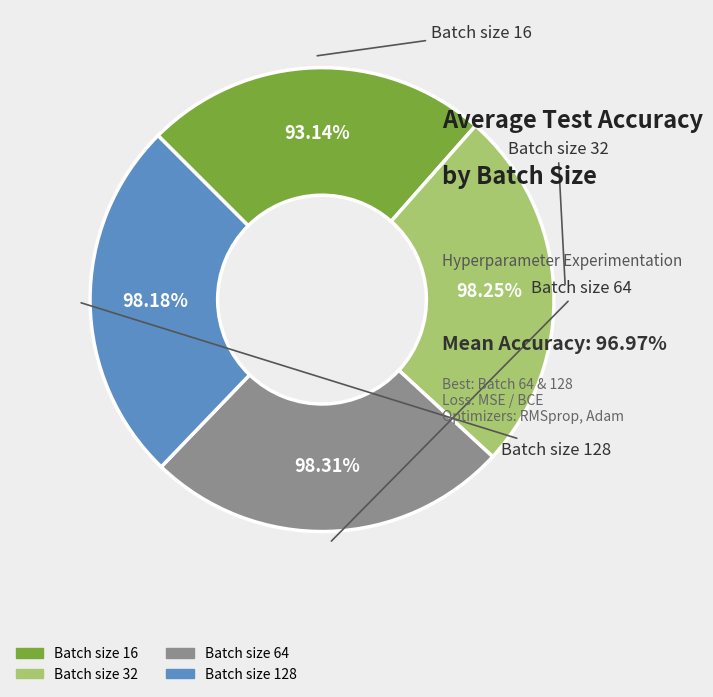

To the nearest percent, what percentage of the pie is Batch size 32?

25%